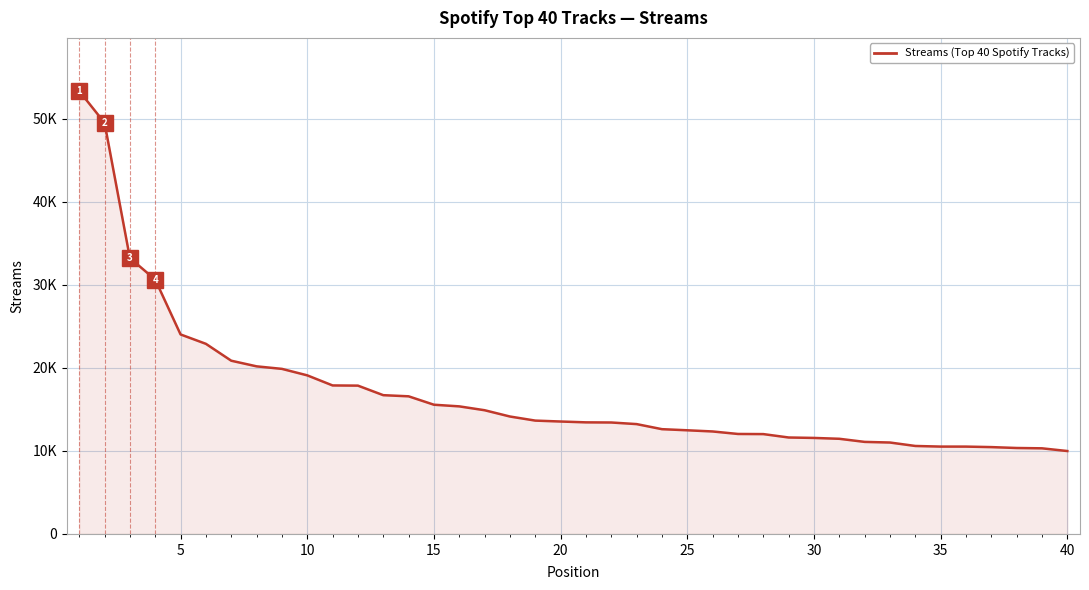

What is the average value?

17022